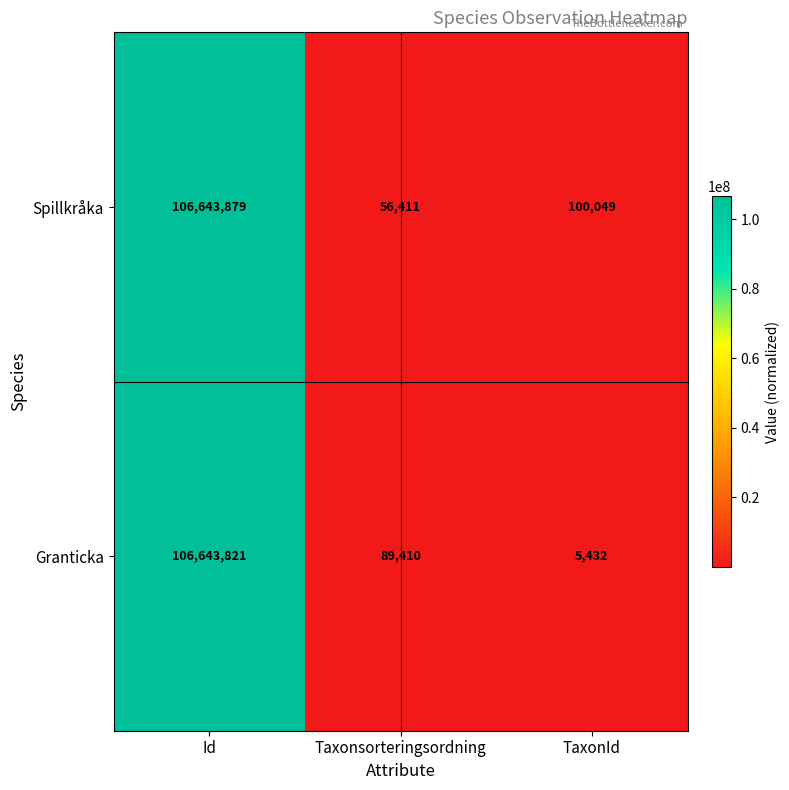

Is the value of Granticka at Taxonsorteringsordning greater than the value of Spillkråka at Taxonsorteringsordning?

Yes